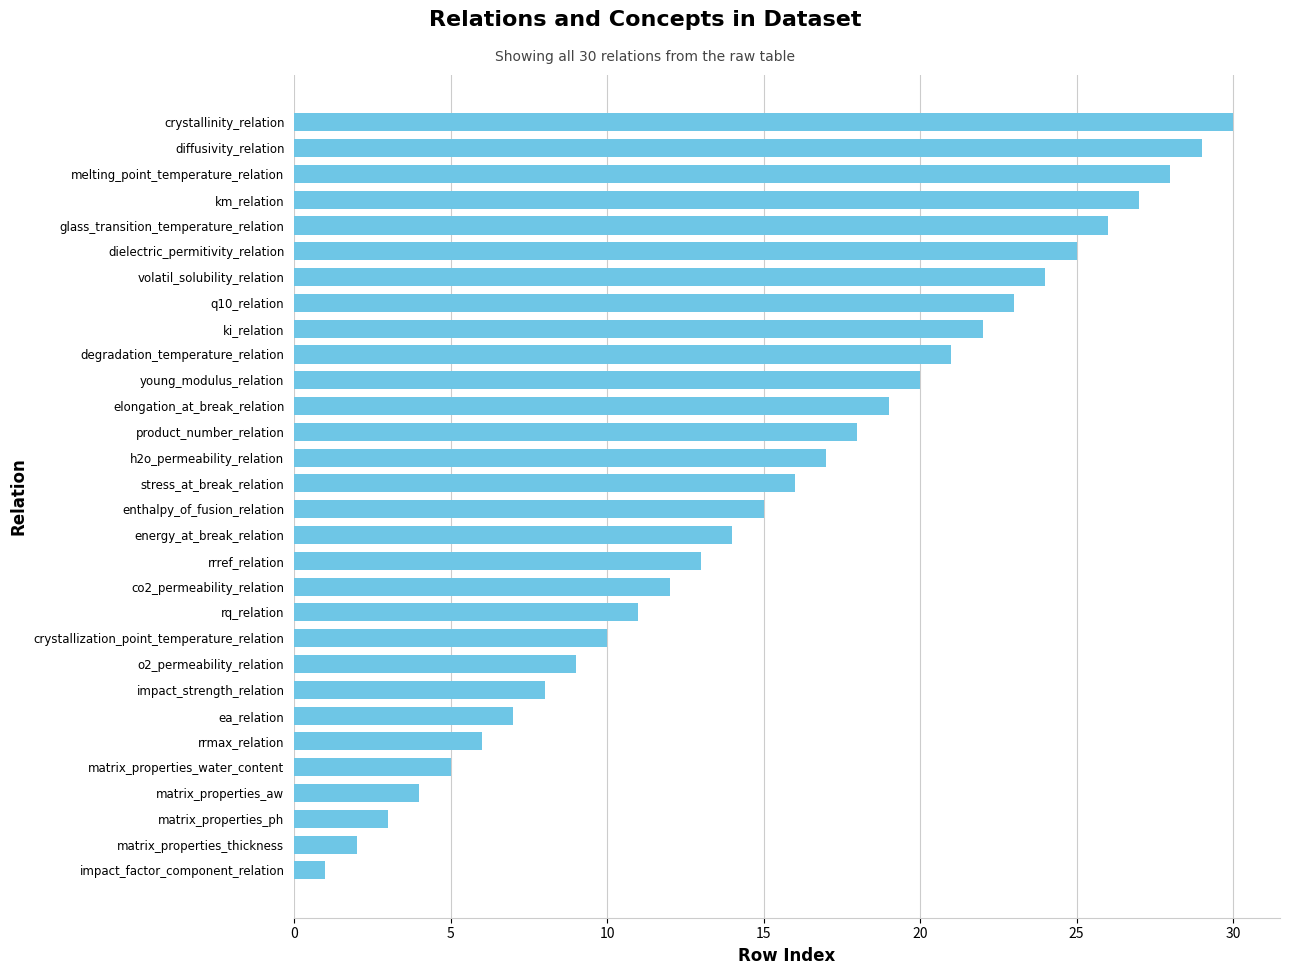

Reading top to bottom, extract all data points from this chart.

crystallinity_relation=30	diffusivity_relation=29	melting_point_temperature_relation=28	km_relation=27	glass_transition_temperature_relation=26	dielectric_permitivity_relation=25	volatil_solubility_relation=24	q10_relation=23	ki_relation=22	degradation_temperature_relation=21	young_modulus_relation=20	elongation_at_break_relation=19	product_number_relation=18	h2o_permeability_relation=17	stress_at_break_relation=16	enthalpy_of_fusion_relation=15	energy_at_break_relation=14	rrref_relation=13	co2_permeability_relation=12	rq_relation=11	crystallization_point_temperature_relation=10	o2_permeability_relation=9	impact_strength_relation=8	ea_relation=7	rrmax_relation=6	matrix_properties_water_content=5	matrix_properties_aw=4	matrix_properties_ph=3	matrix_properties_thickness=2	impact_factor_component_relation=1